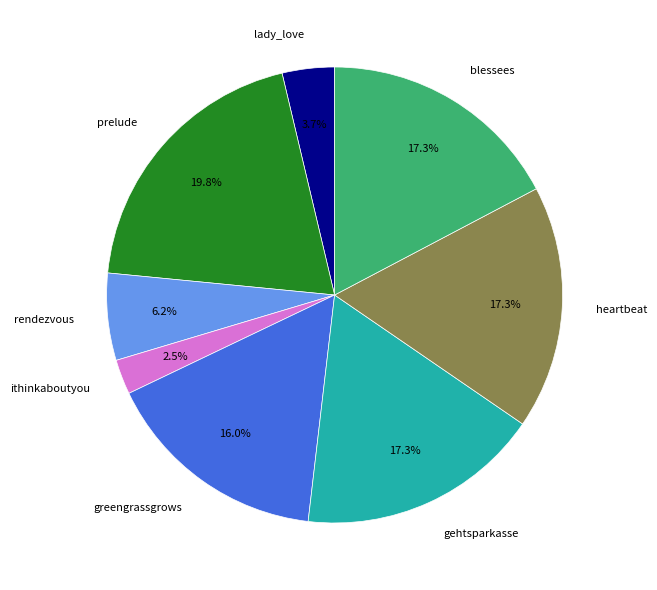

Does any single category account for the majority?

No